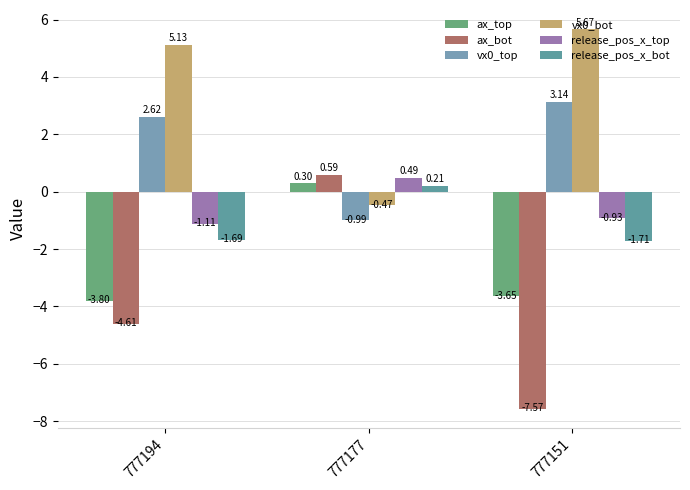

Are the bars horizontal?

No